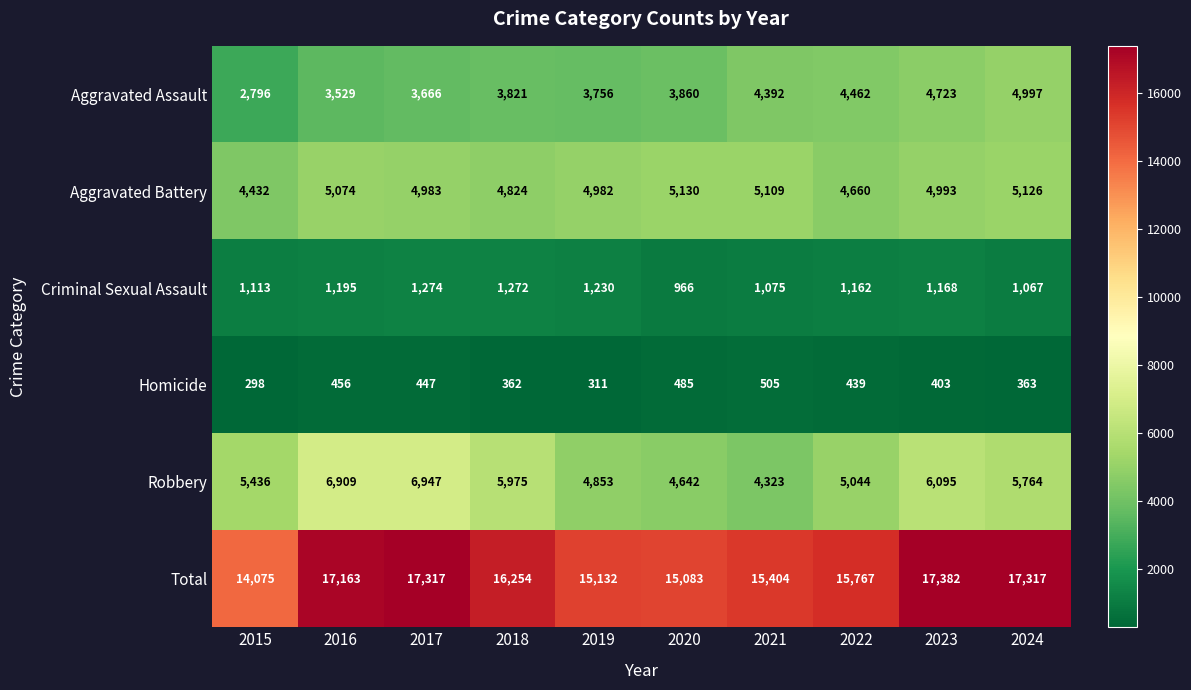

True or false: Aggravated Assault has a value of 797 at 2020.

False